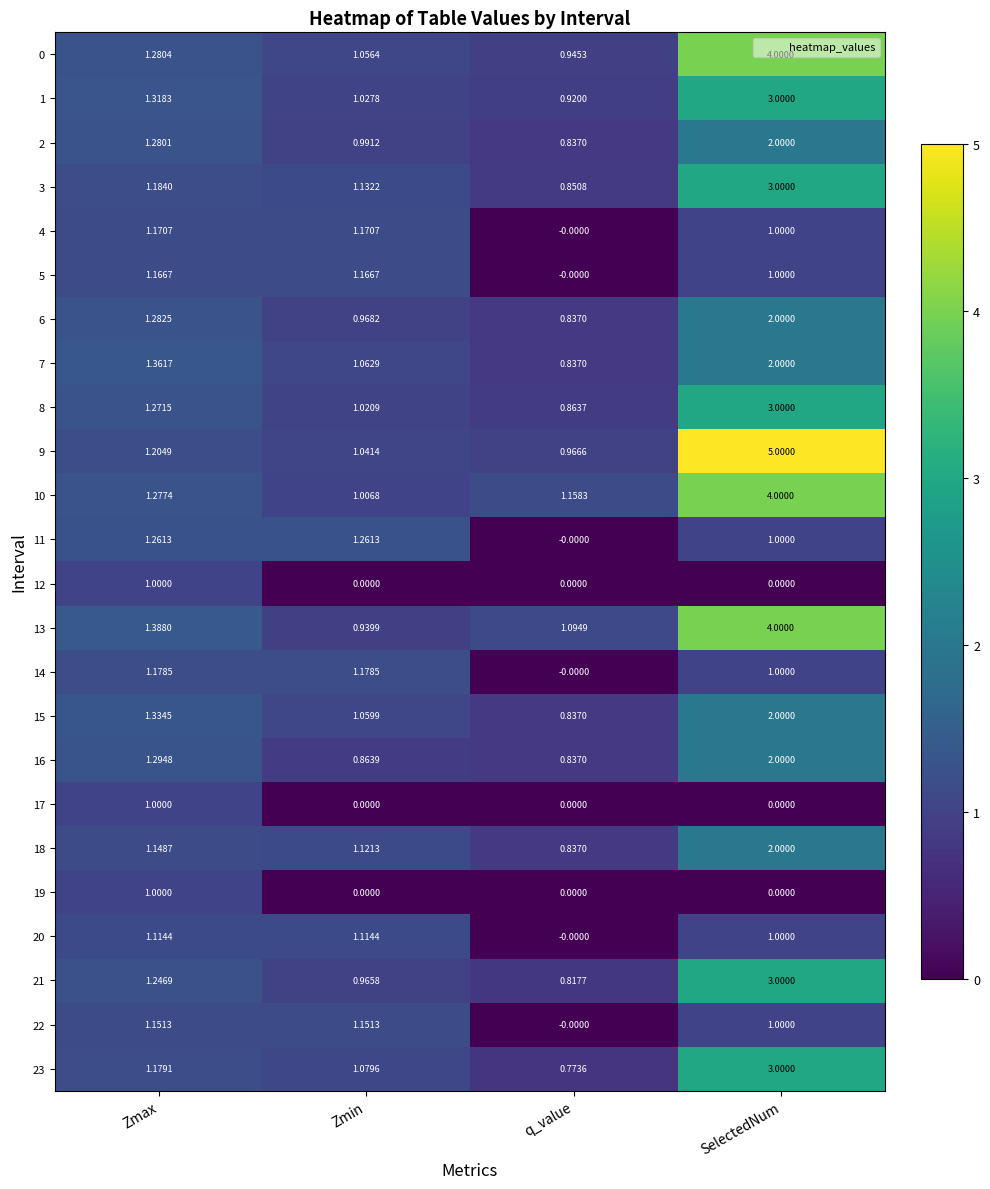

Which category has the lowest value in the 5 series?

q_value